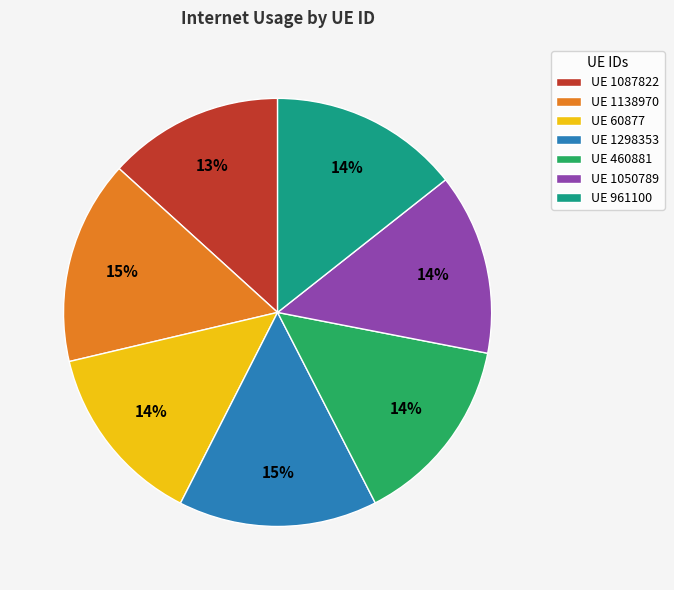

Is the sum of UE 1138970 and UE 1050789 greater than half?

No